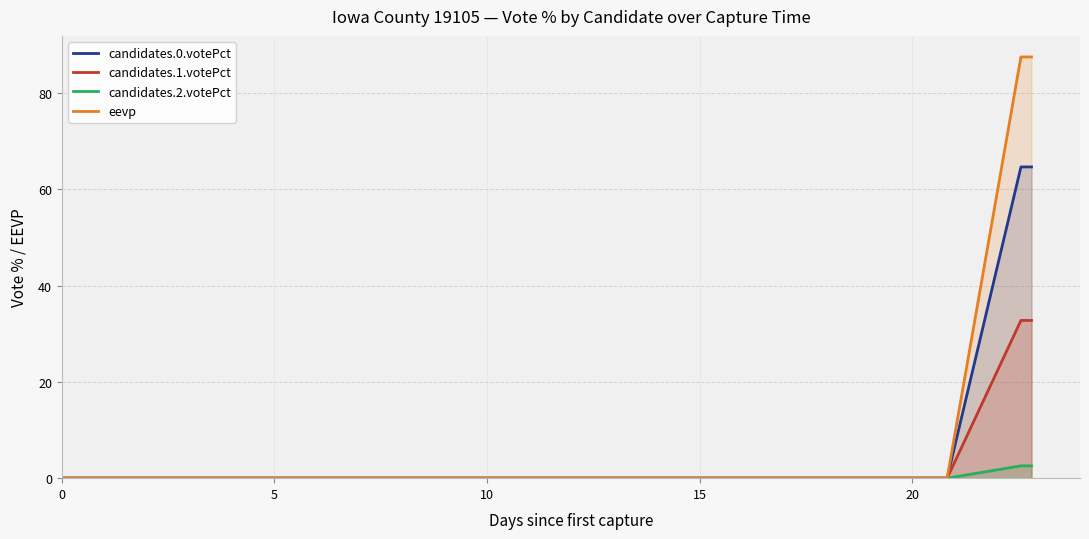

Which series has the largest total across all categories?

eevp